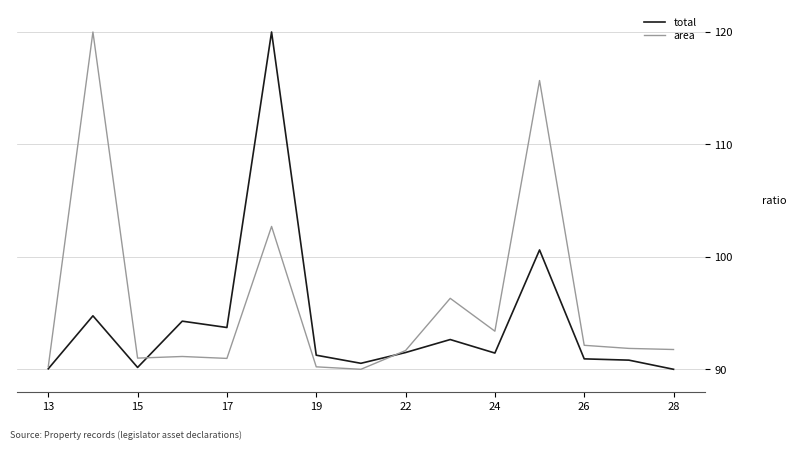

What is the maximum value for total?

120.0